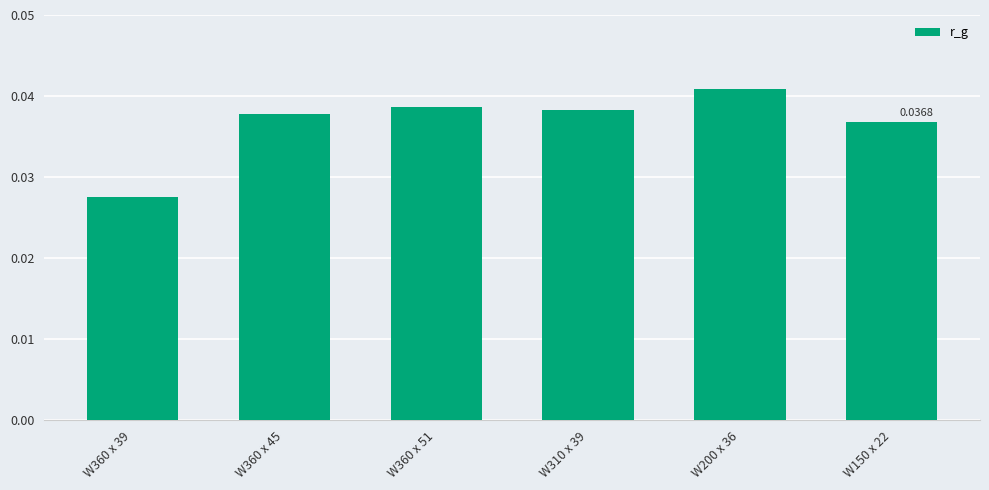

How many bars are there in total?

6